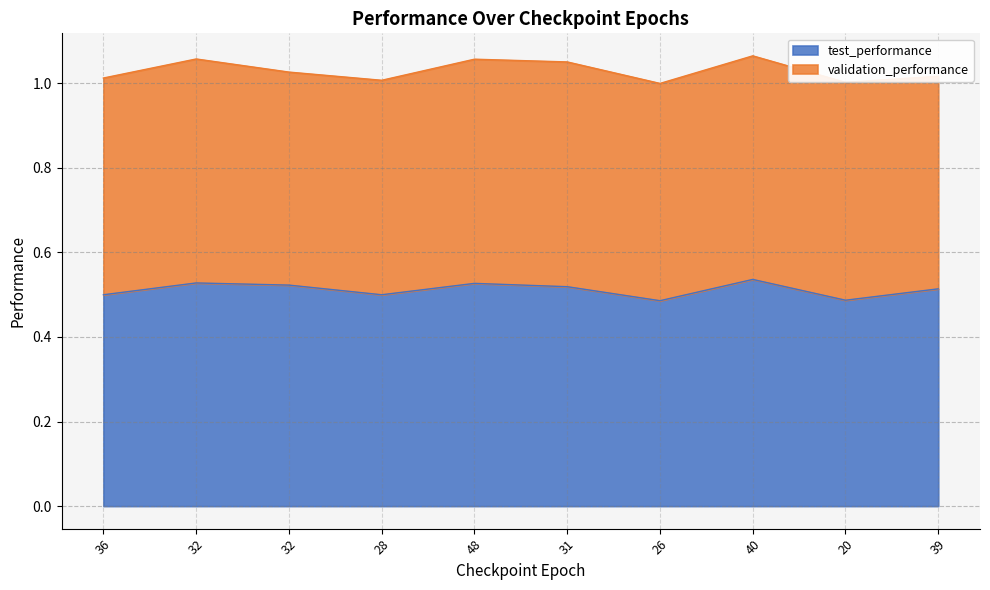

The value at 32 is 0.8. True or false?

False